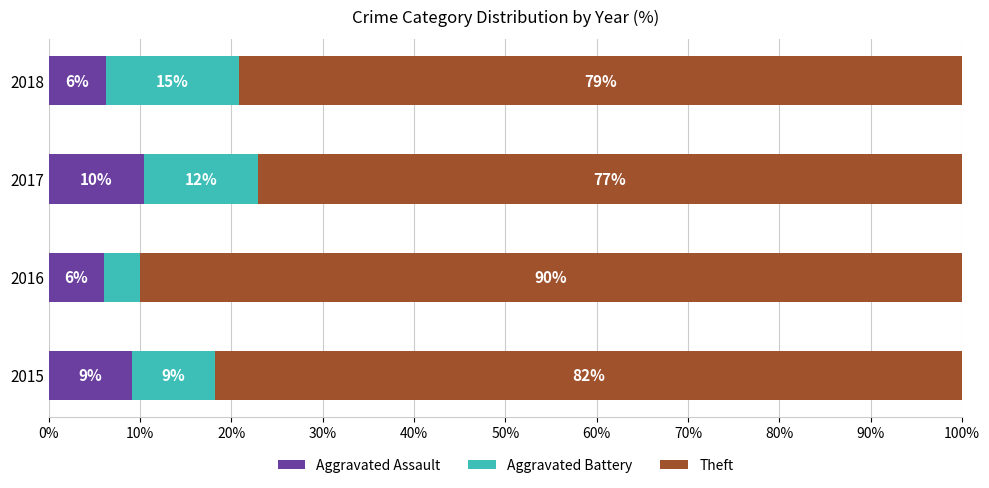

Which category has the lowest value in the Aggravated Assault series?

2016